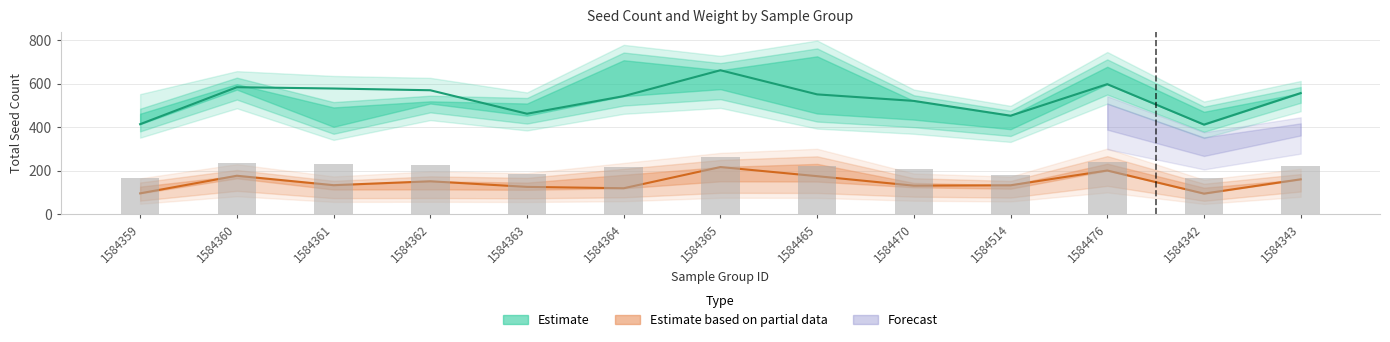

Reading left to right, transcribe all the data shown in this chart.

Total Seed Count: 414.0	584.0	578.0	570.0	462.0	543.0	662.0	551.0	521.0	453.0	598.0	412.0	557.0
Weight (g): 95.9	176.9	133.5	151.4	125.6	119.4	216.9	174.9	131.2	133.0	201.0	94.7	160.5